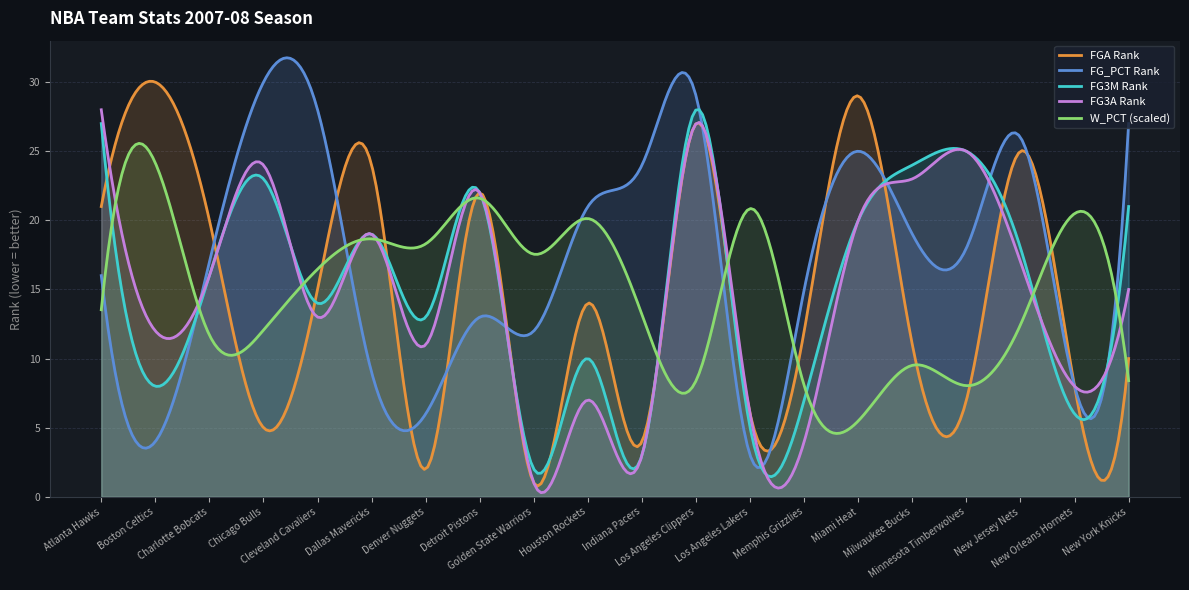

How many distinct data groups are displayed?

5